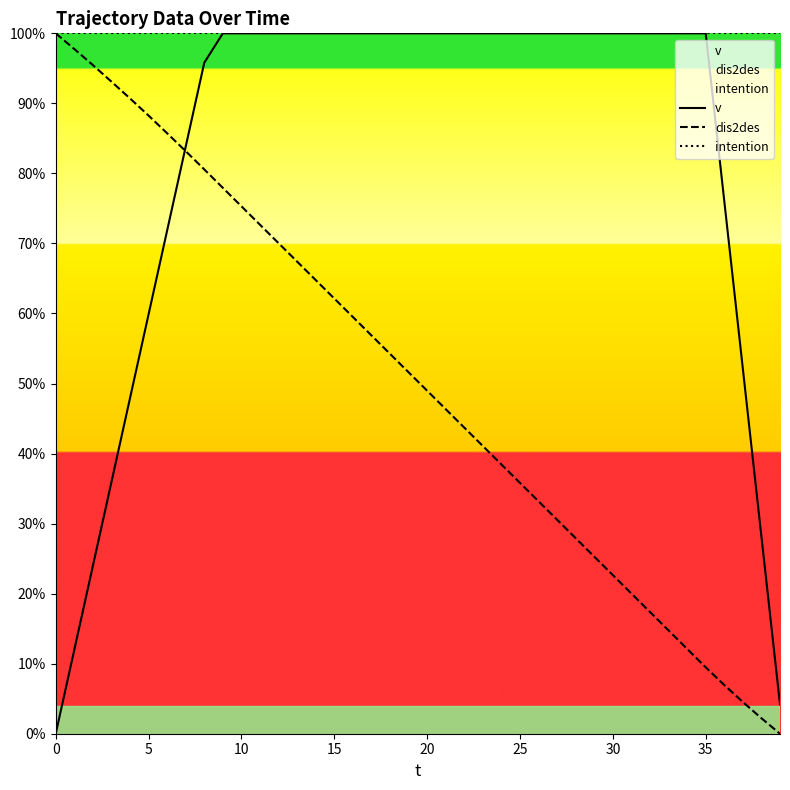

True or false: intention has more than 1 interior local peaks.

False